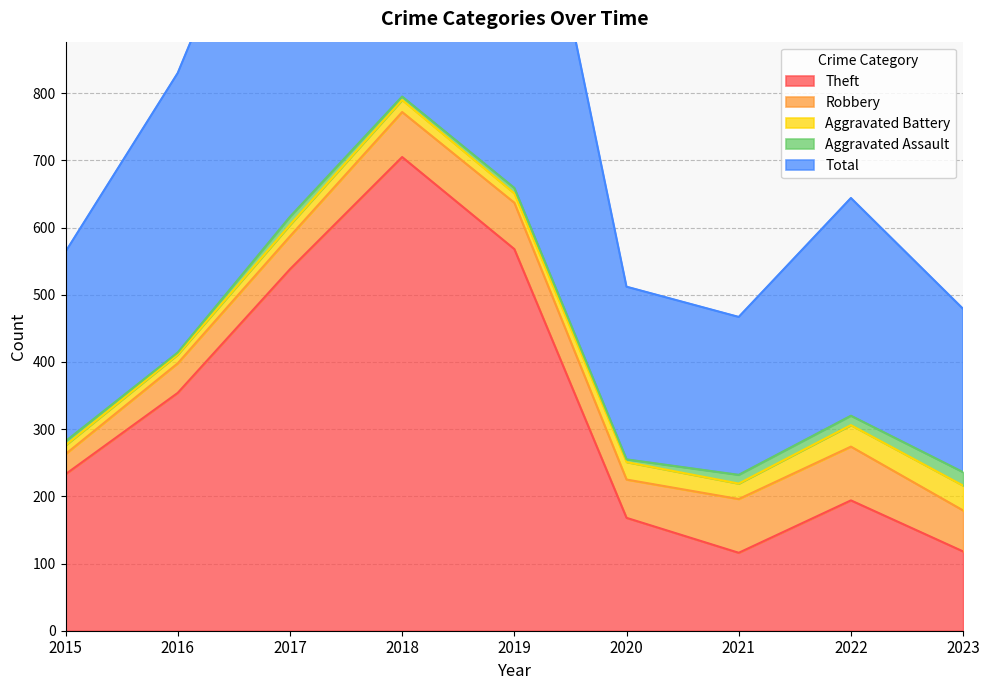

Rank the series at 2020 from lowest to highest value.

Aggravated Assault, Aggravated Battery, Robbery, Theft, Total